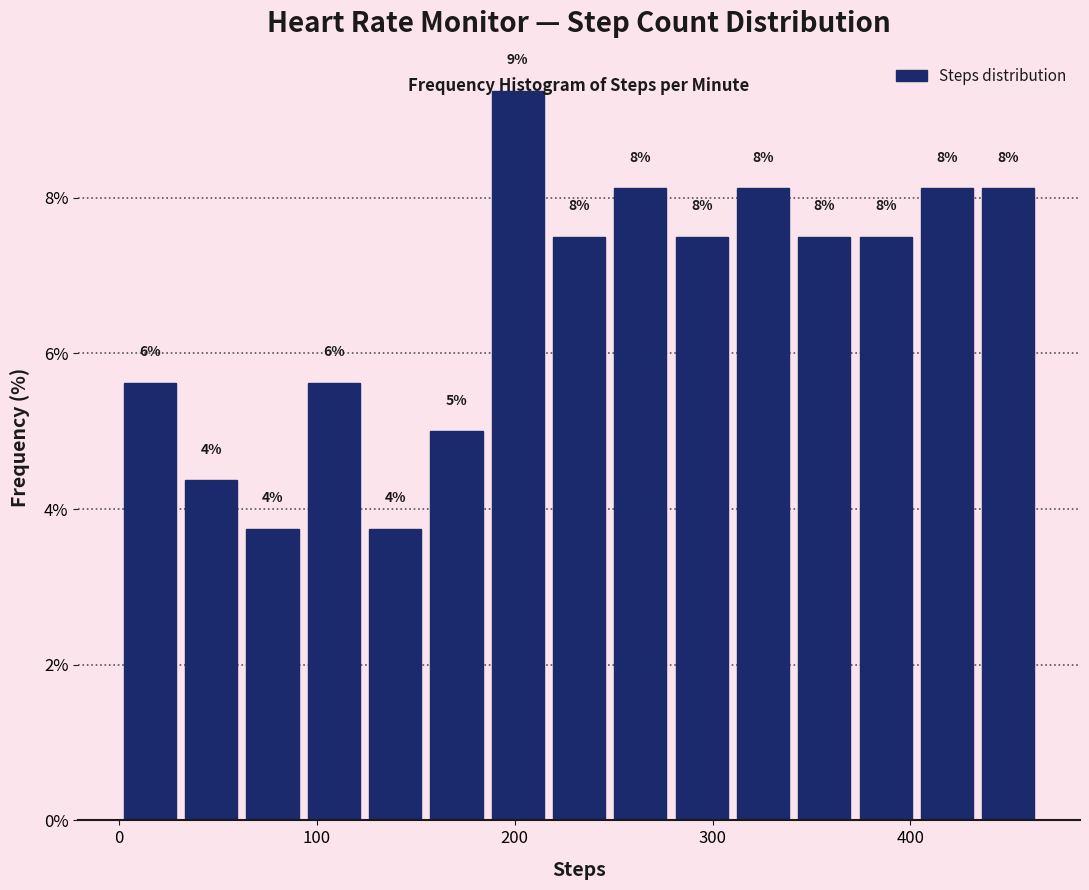

Read against the x-axis, roughly where is the centre of the tallest bar?

200